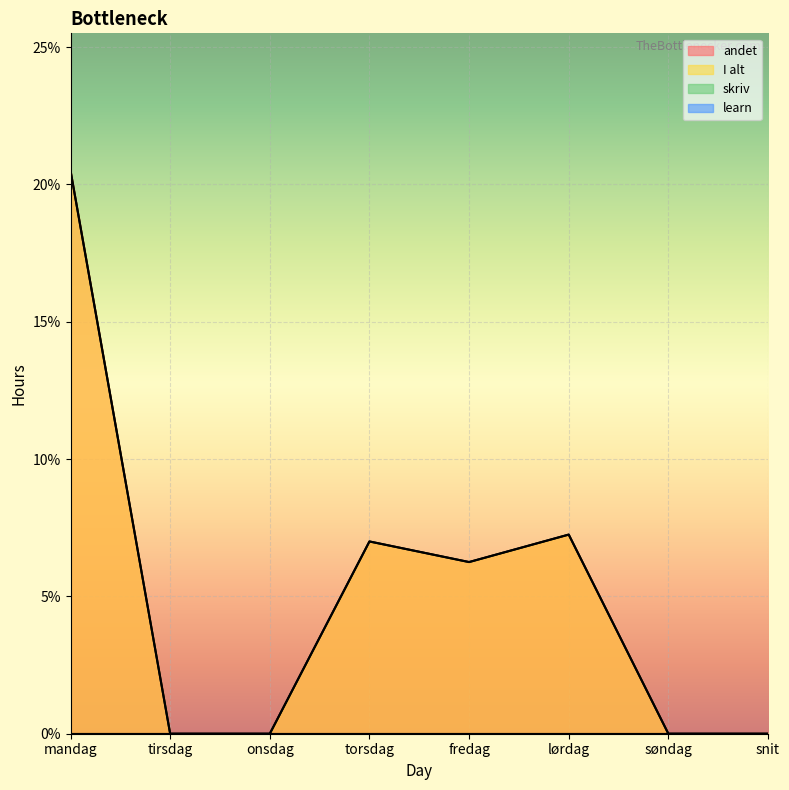

What is the difference between the maximum and minimum values in the I alt series?

20.5